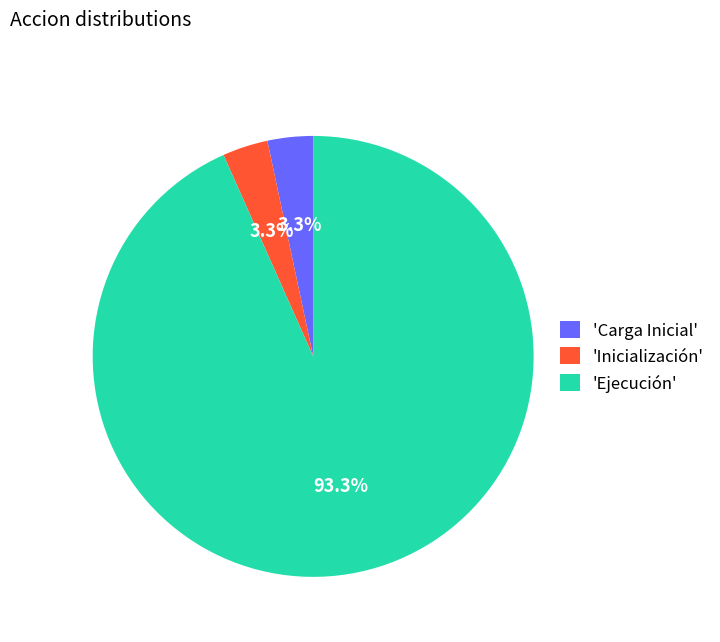

Combined, do 'Inicialización' and 'Carga Inicial' account for over 50%?

No